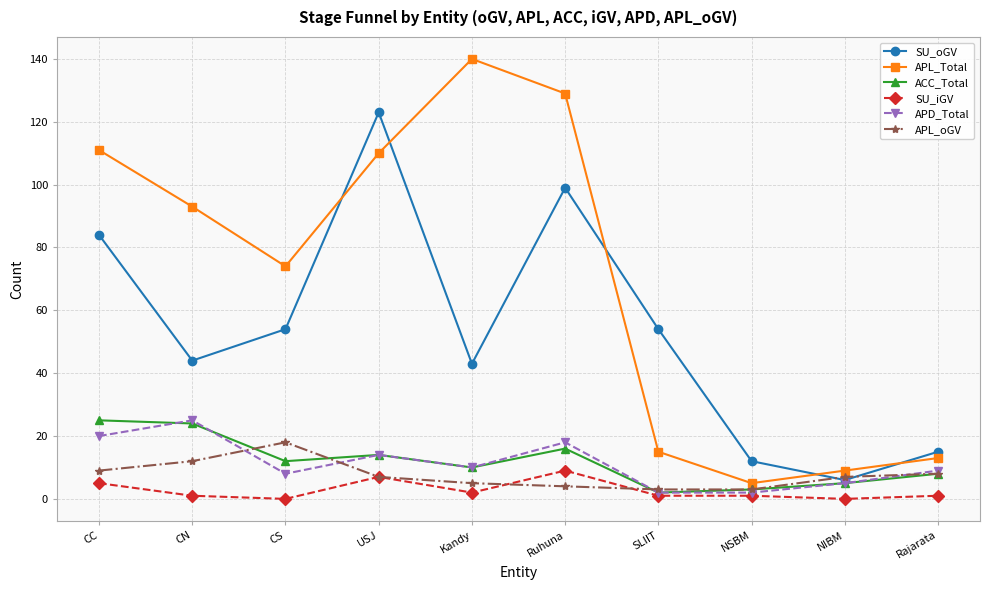

What is the difference between the second highest and minimum values in the SU_oGV series?

93